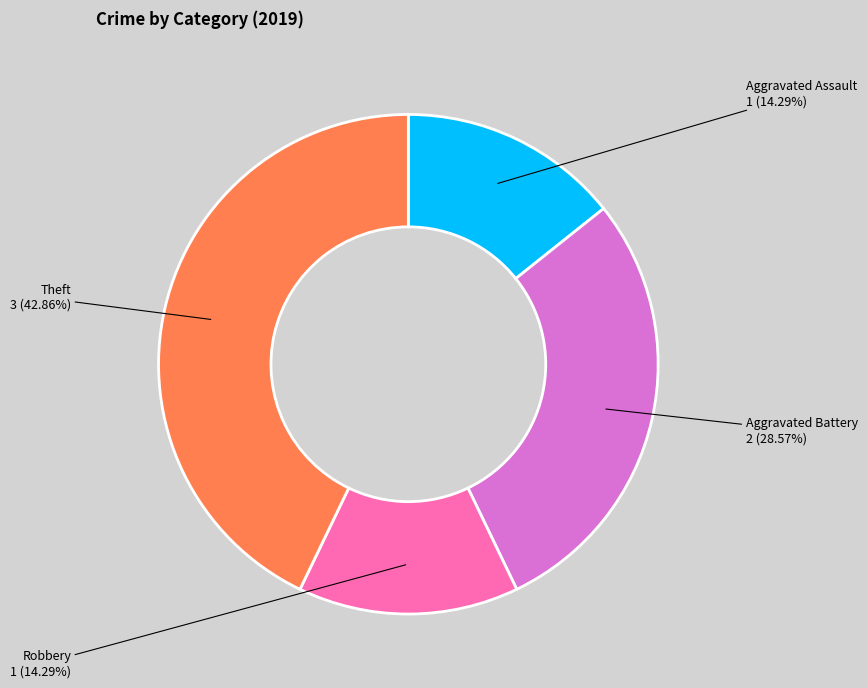

Is there a majority slice in this chart?

No